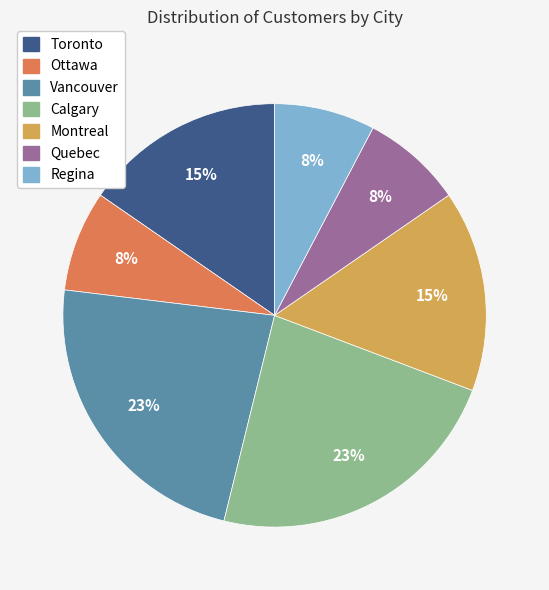

Does Vancouver account for over 50% of the chart?

No